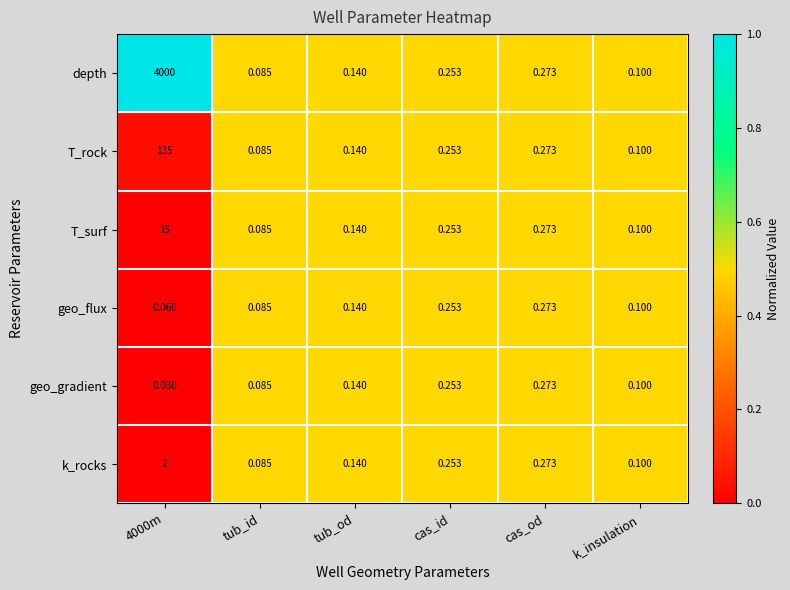

At which category is the sum across all series the highest?

4000m